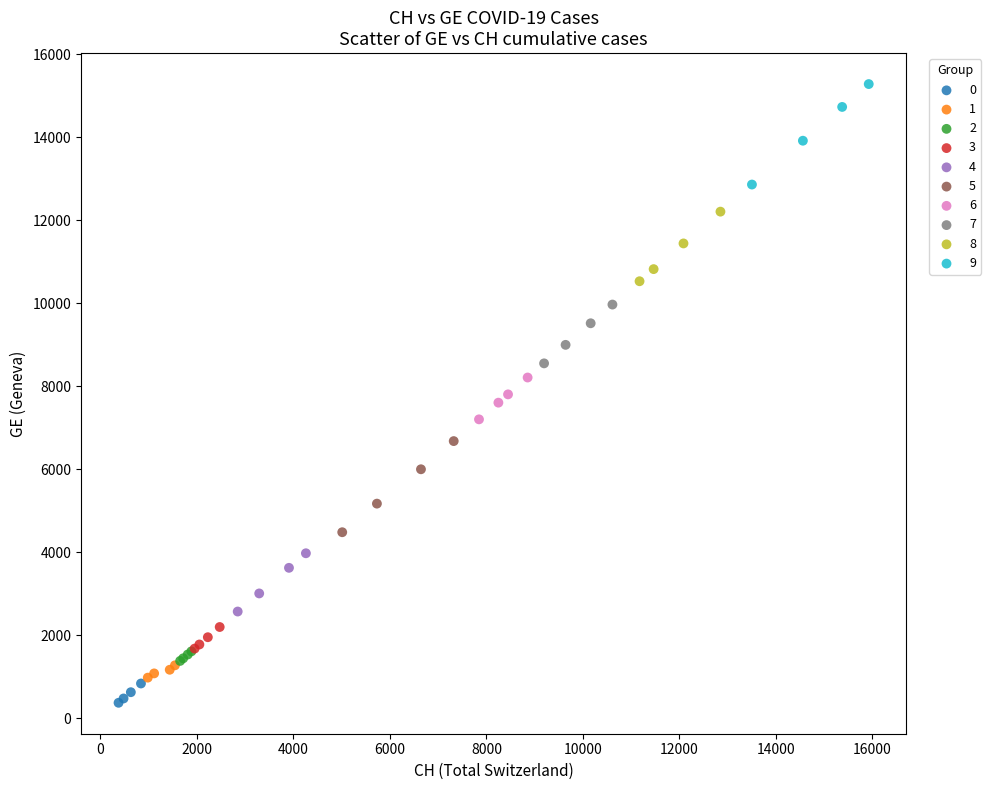

What are all the series names shown in the legend?

0, 1, 2, 3, 4, 5, 6, 7, 8, 9